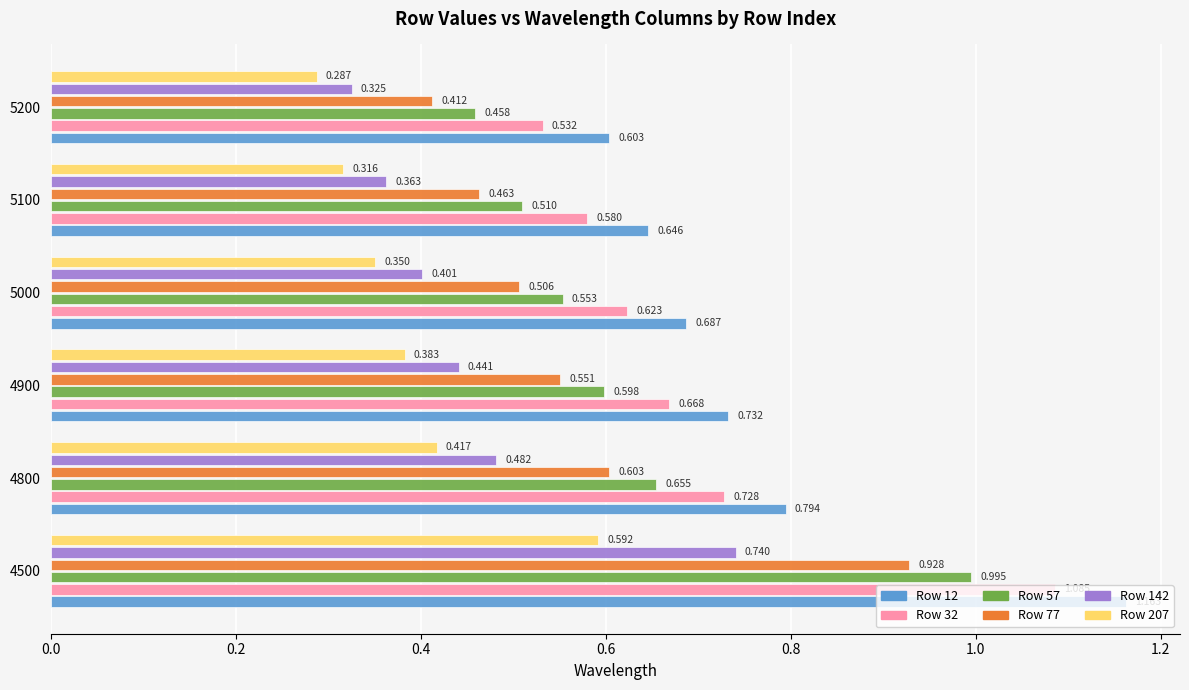

How many data points does each series have?

6